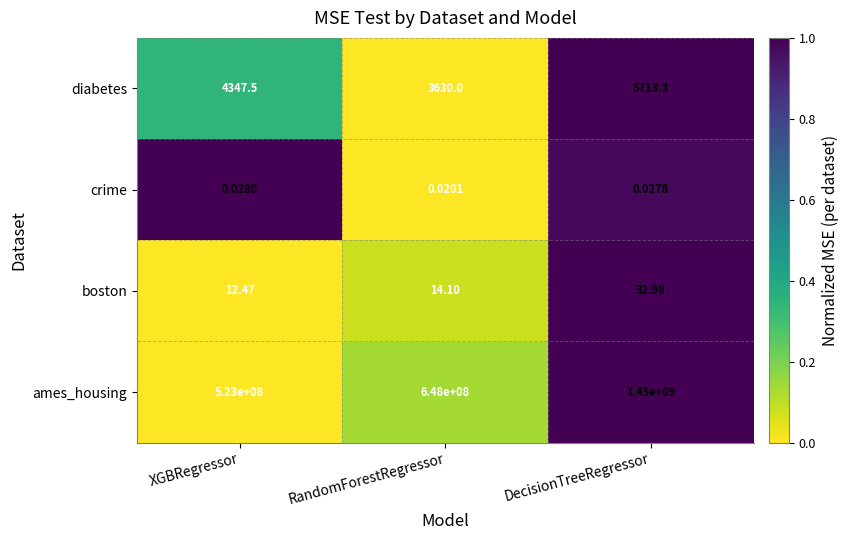

Which series has the largest range (max minus min)?

ames_housing